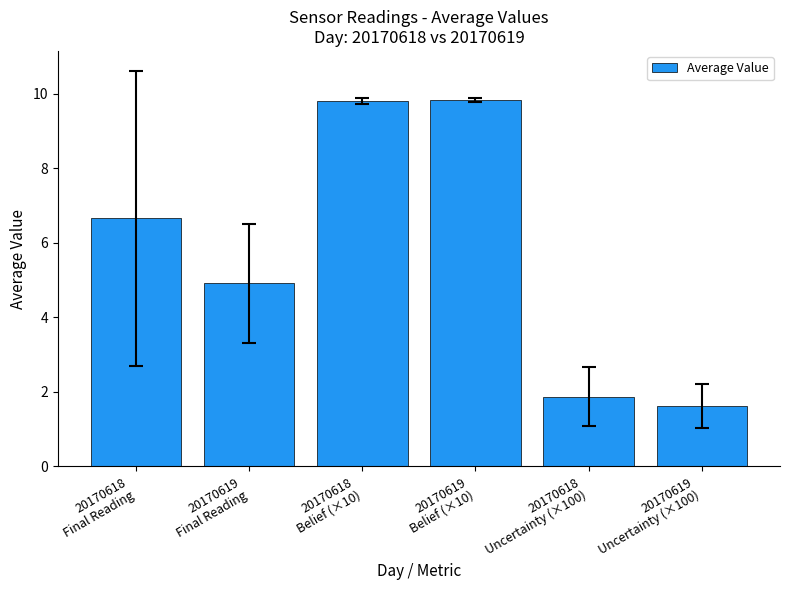

What is the maximum value shown in the chart?

9.8